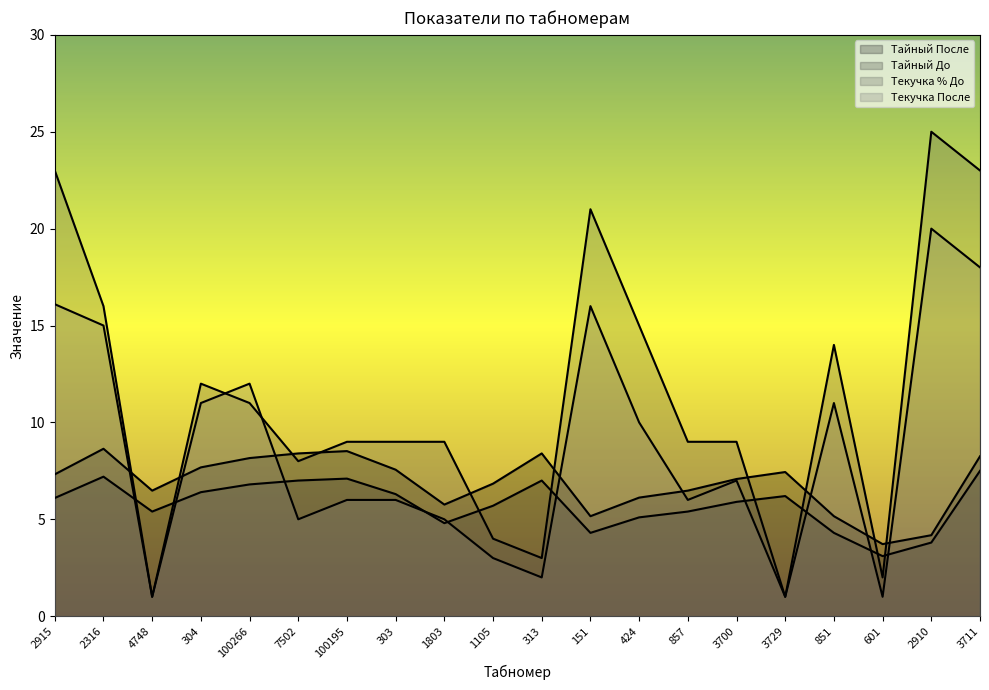

What is the greatest value displayed?

25.0